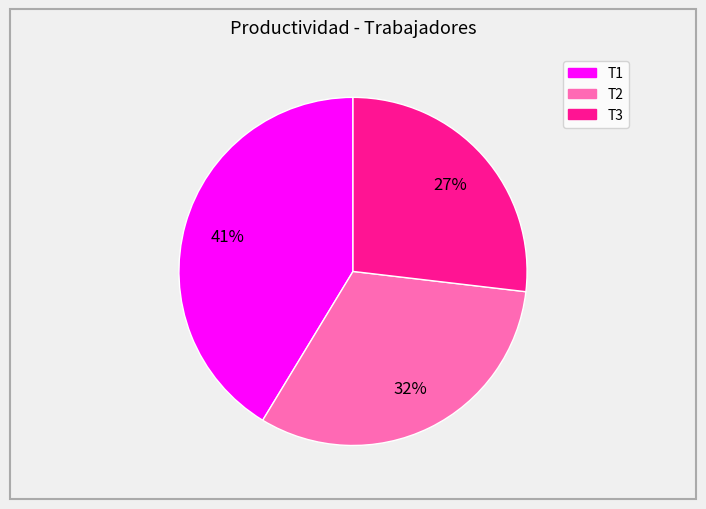

Between T1 and T3, which is larger?

T1